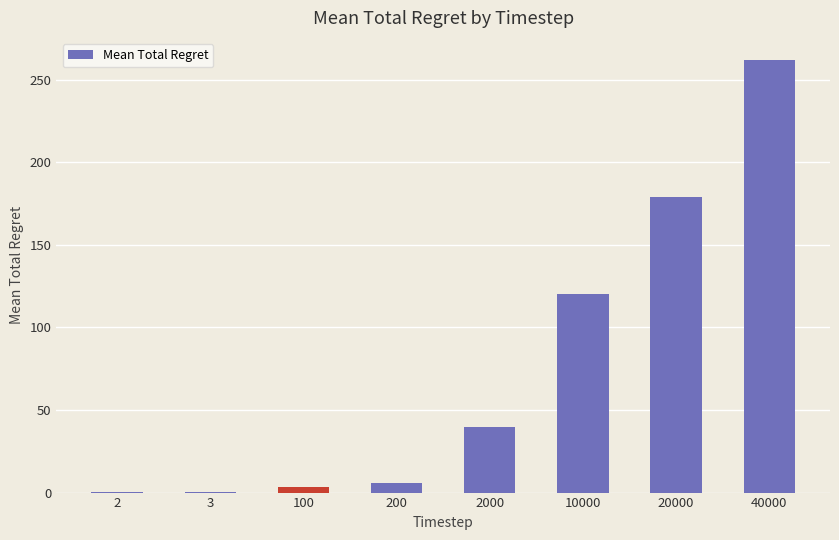

Reading left to right, transcribe all the data shown in this chart.

0.1	0.1	3.2	6.1	40.0	120.3	178.8	262.2